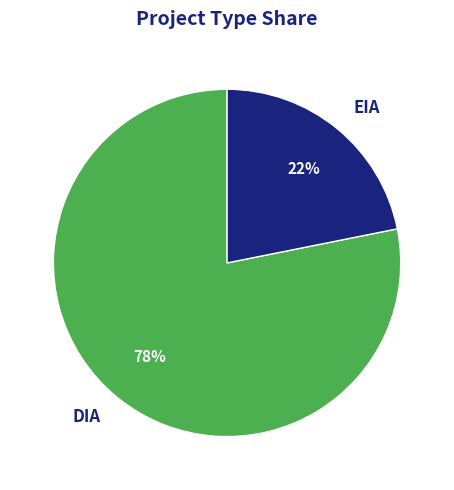

Rank the categories by value from highest to lowest.

DIA, EIA